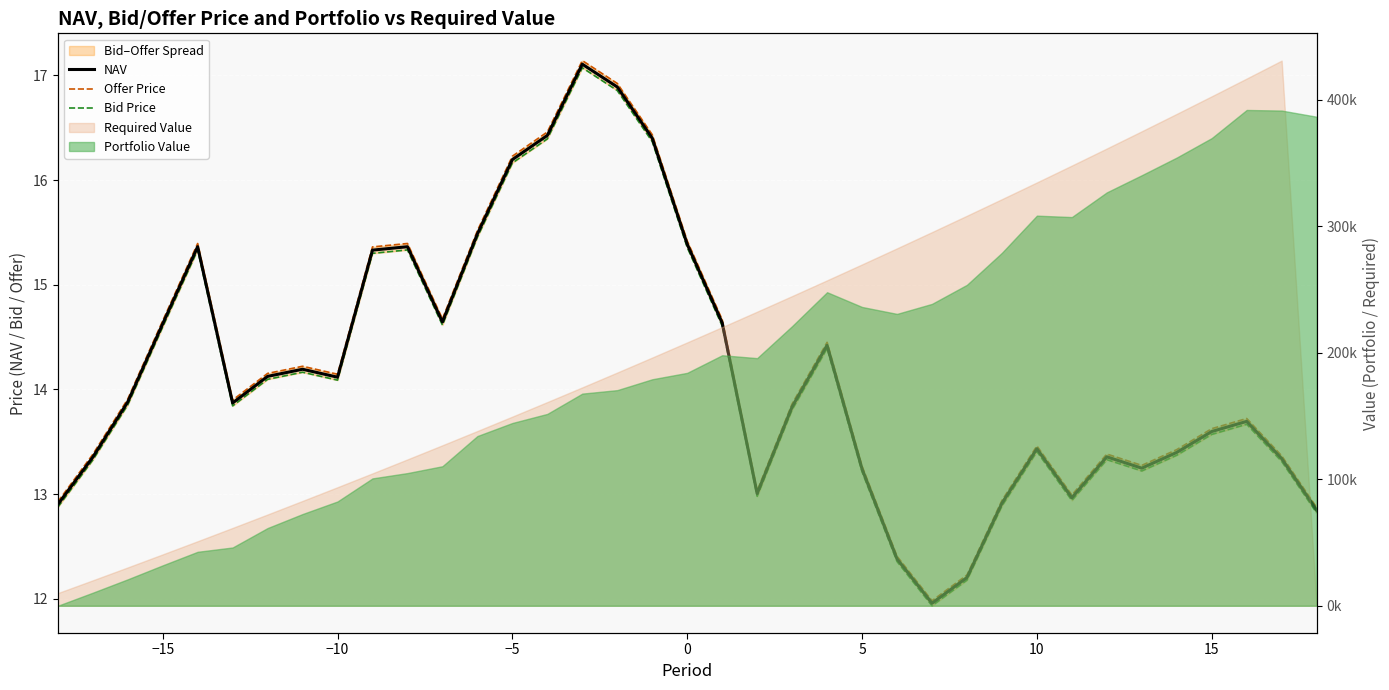

In Bid Price, how many points are lower than both neighbors (excluding endpoints)?

7